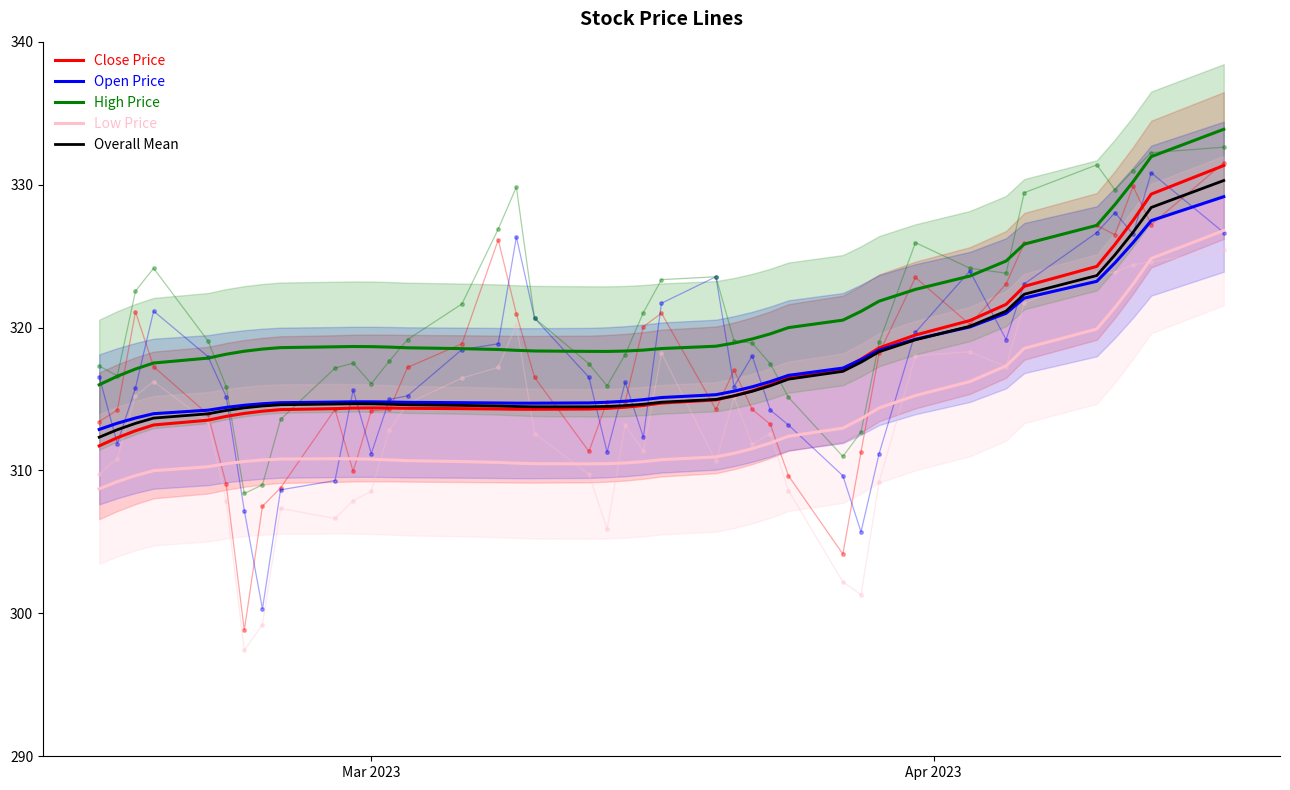

What are all the series names shown in the legend?

Close Price, Open Price, High Price, Low Price, Overall Mean